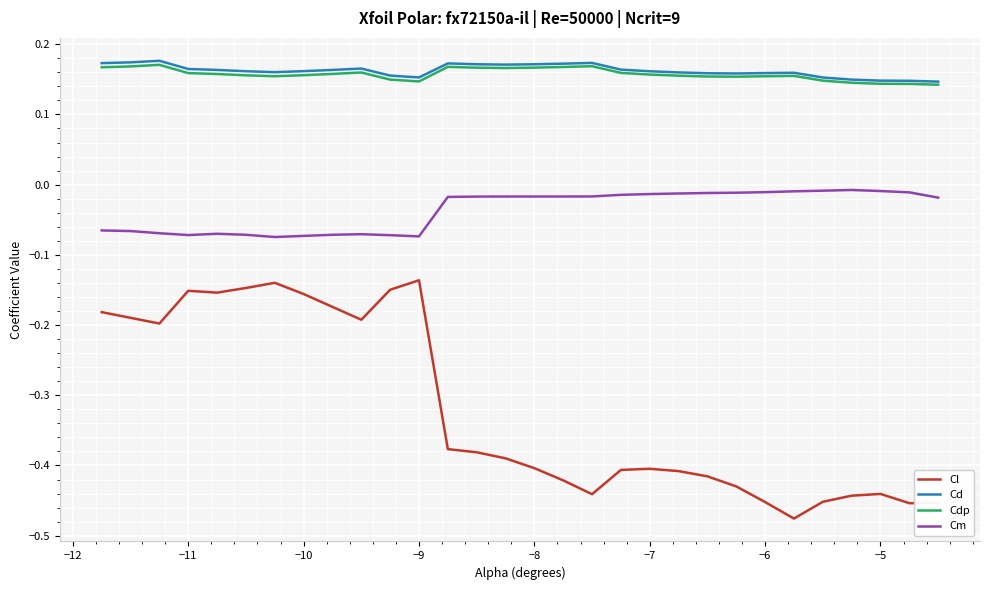

True or false: Cm and Cd cross at least once.

False